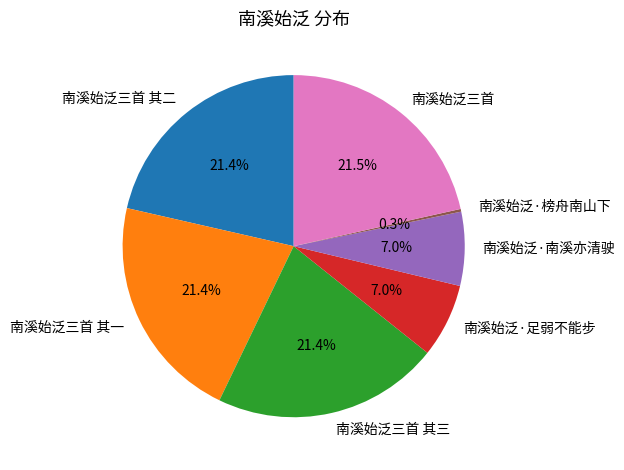

Does any single category account for the majority?

No